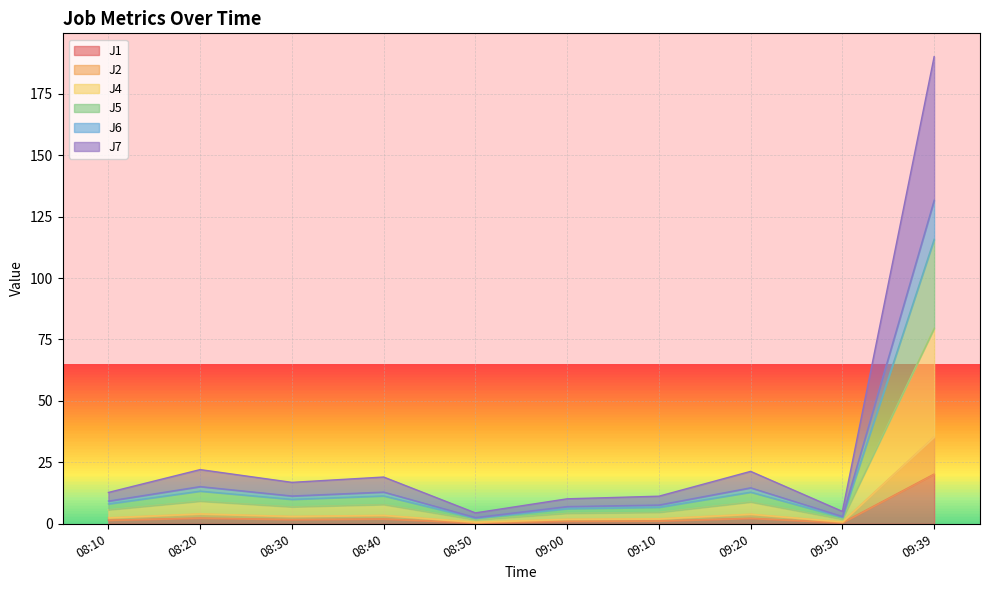

True or false: J7 has a value of 6.7 at 09:10.

True